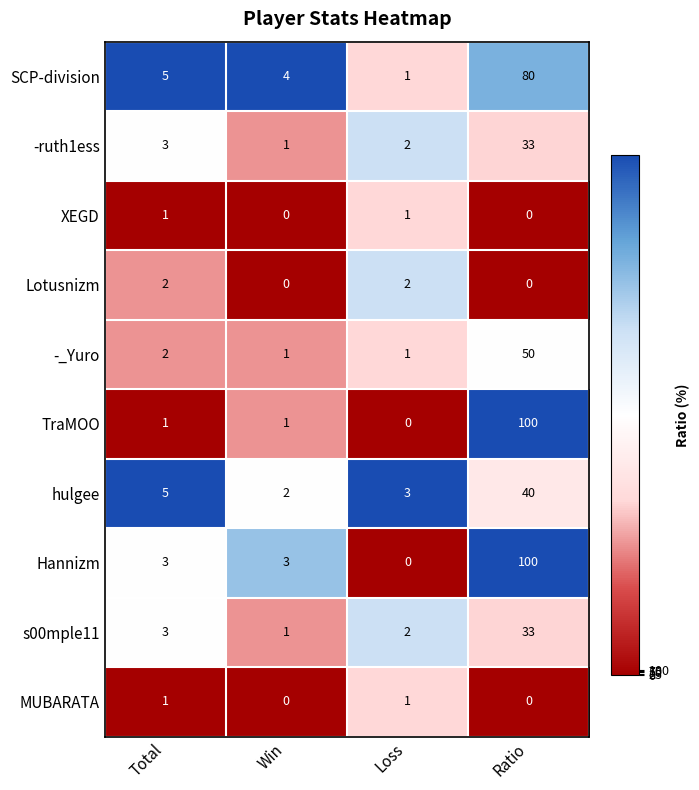

What is the total value across all series at Ratio?

436